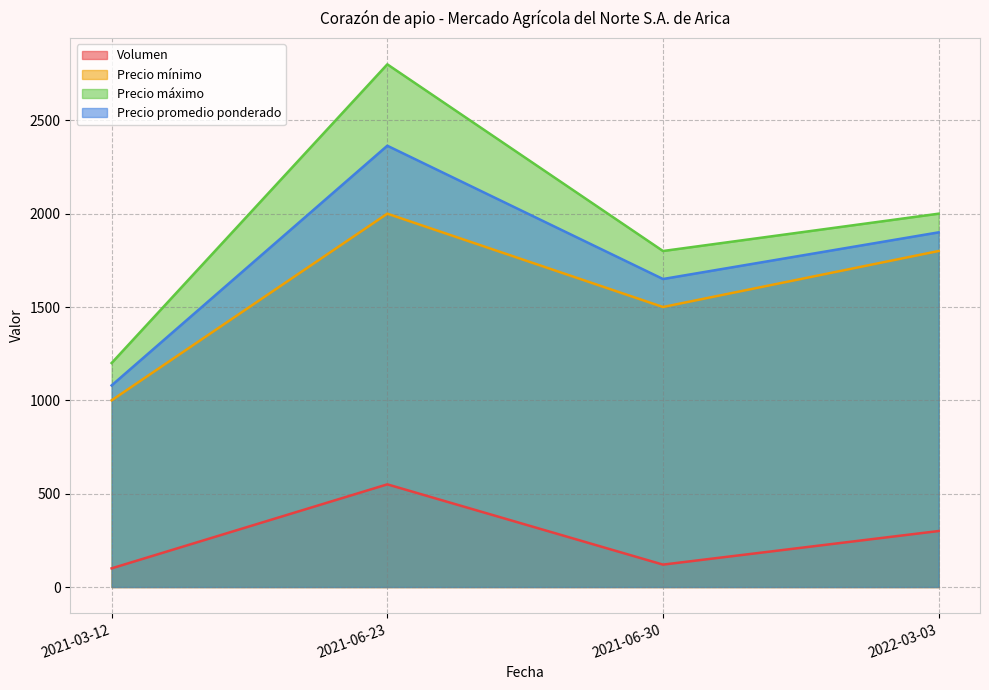

What are all the series names shown in the legend?

Volumen, Precio mínimo, Precio máximo, Precio promedio ponderado